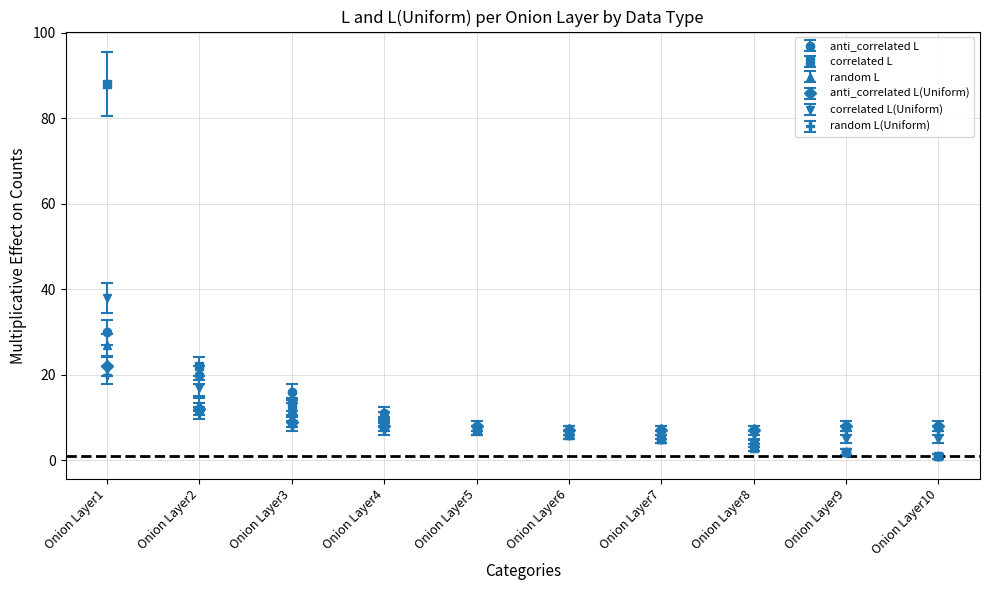

Does the chart have visible grid lines?

Yes